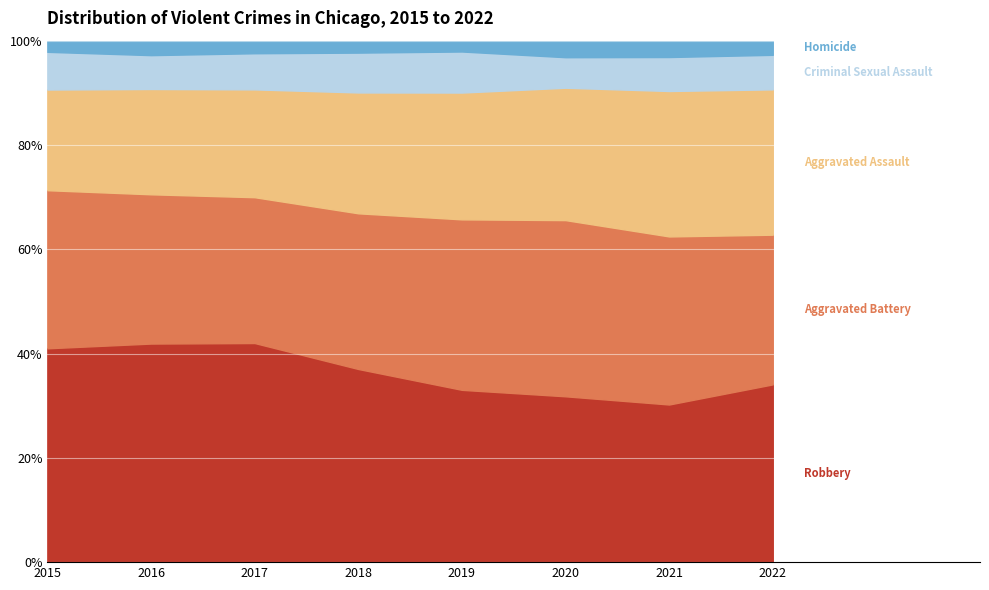

Reading right to left, list all the values displayed in this chart.

Robbery: 8679	7643	7660	7696	9342	11526	11535	9239
Aggravated Battery: 7307	8148	8138	7614	7529	7671	7878	6831
Aggravated Assault: 7095	7051	6114	5664	5845	5672	5557	4349
Criminal Sexual Assault: 1686	1647	1410	1833	1926	1900	1786	1629
Homicide: 691	793	764	484	578	662	764	482